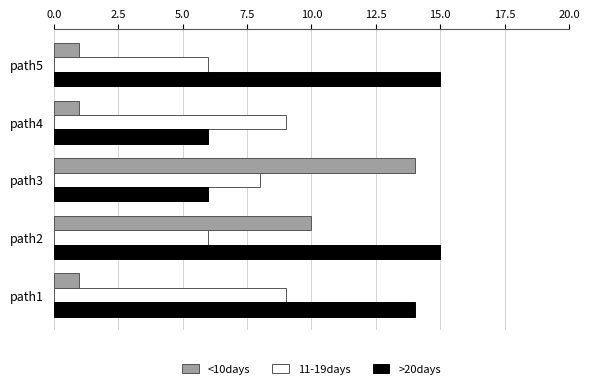

True or false: >20days has a value of 5 at path1.

False